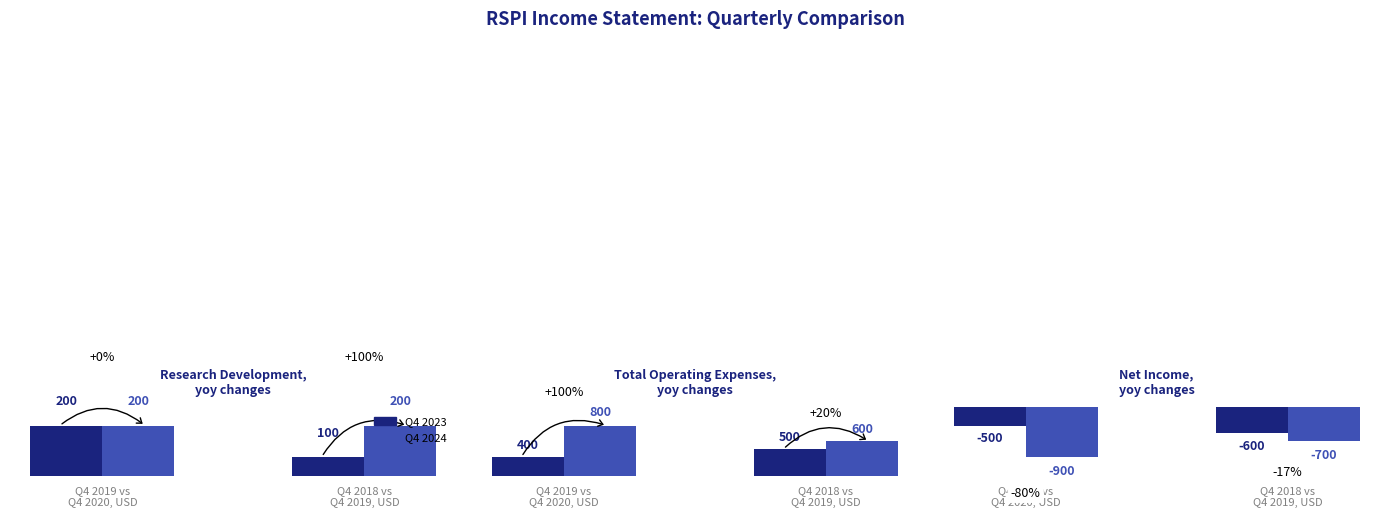

Is the value of Q4 2023 at Q4 2018 vs
Q4 2019, USD greater than the value of Q4 2024 at Q4 2018 vs
Q4 2019, USD?

Yes